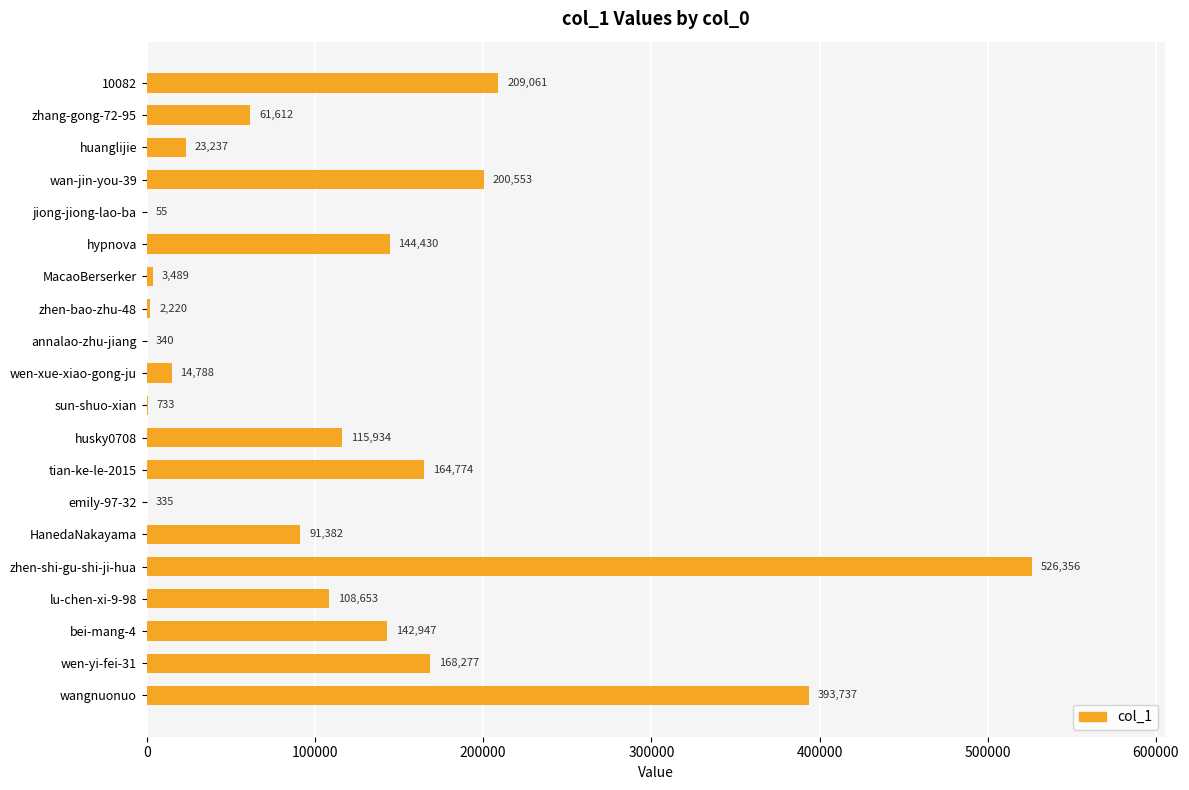

At which label is the value closest to 263205?

10082